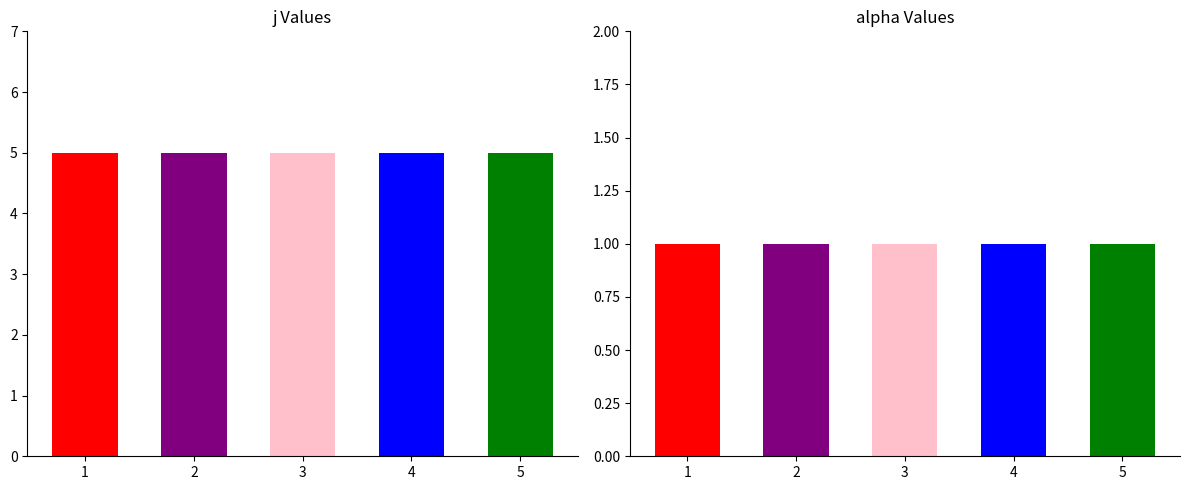

Which series has the widest spread of values?

j